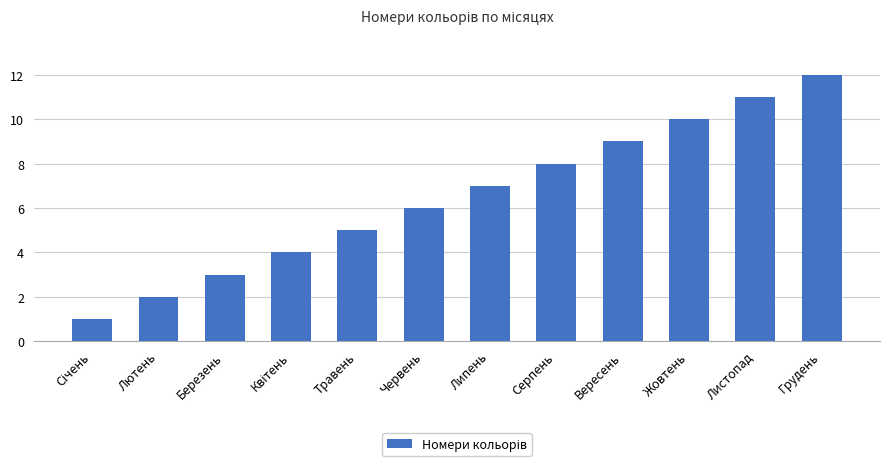

Which has a higher value, Липень or Грудень?

Грудень